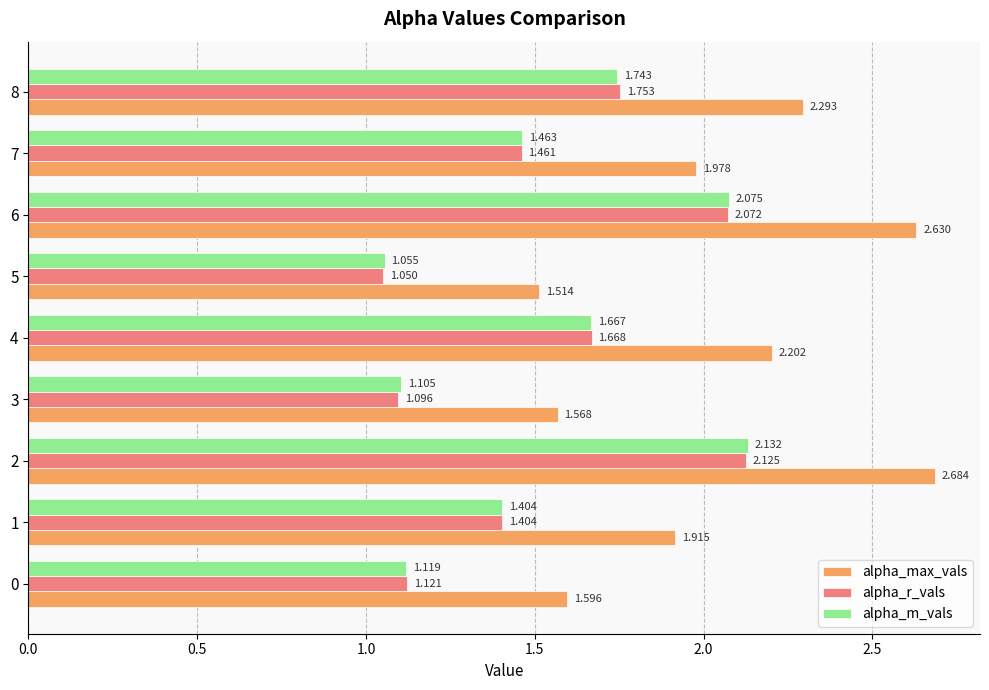

Which series has the largest total across all categories?

alpha_max_vals